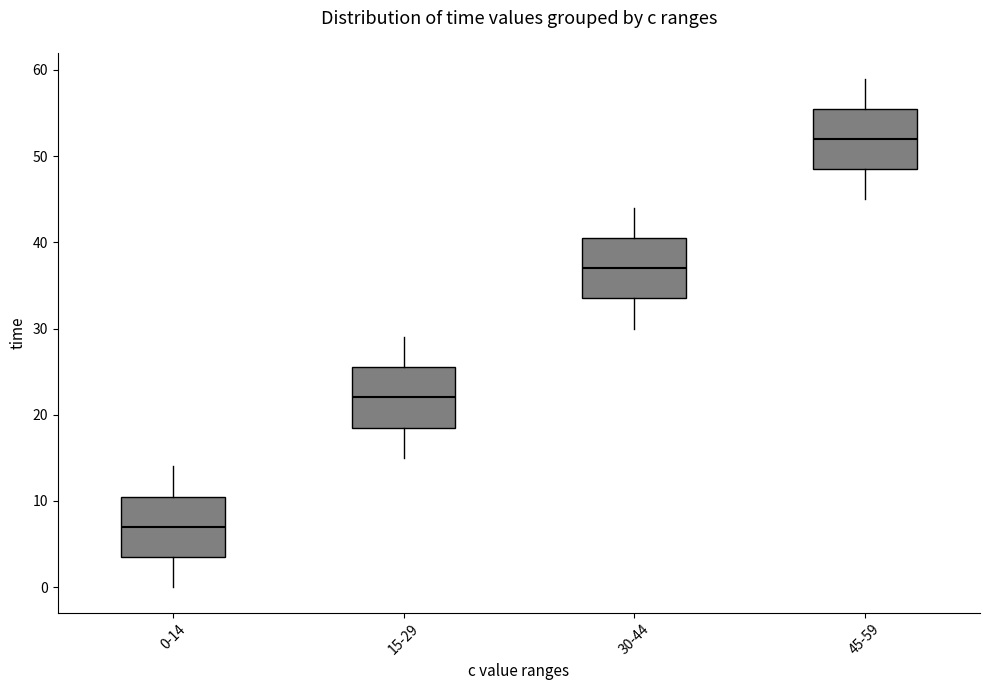

Reading left to right, read every box against the y-axis: the position of its median line, the range the box covers, and the ends of its whiskers. The values are not printed on the chart, so give them approximately, as read against the axis.

0-14: median 7, box 4 to 11, whiskers 0 to 14
15-29: median 22, box 19 to 26, whiskers 15 to 29
30-44: median 37, box 34 to 41, whiskers 30 to 44
45-59: median 52, box 49 to 56, whiskers 45 to 59